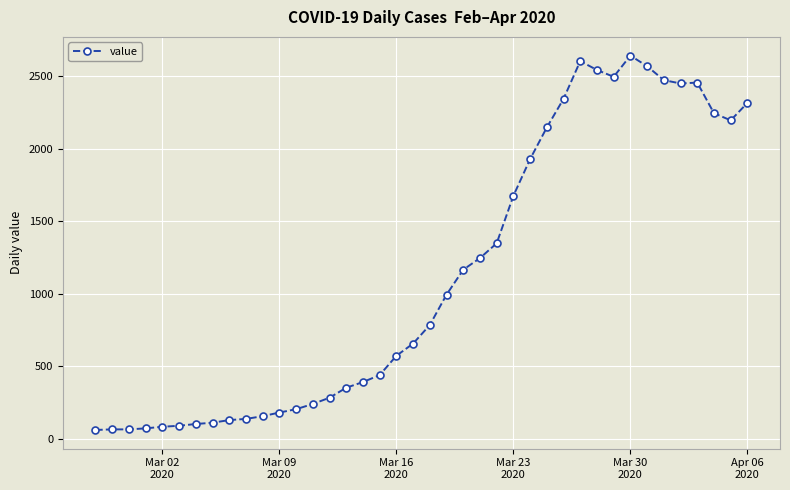

What is the difference between the maximum and second lowest values?

2575